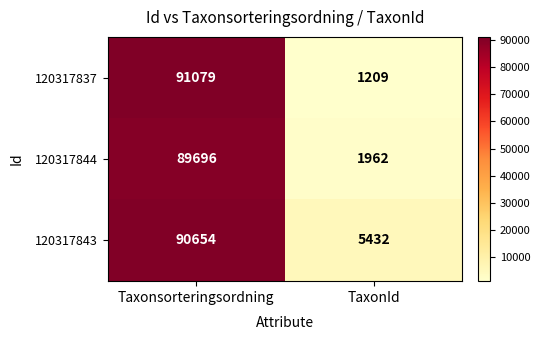

At how many categories does at least one series exceed 18541?

1